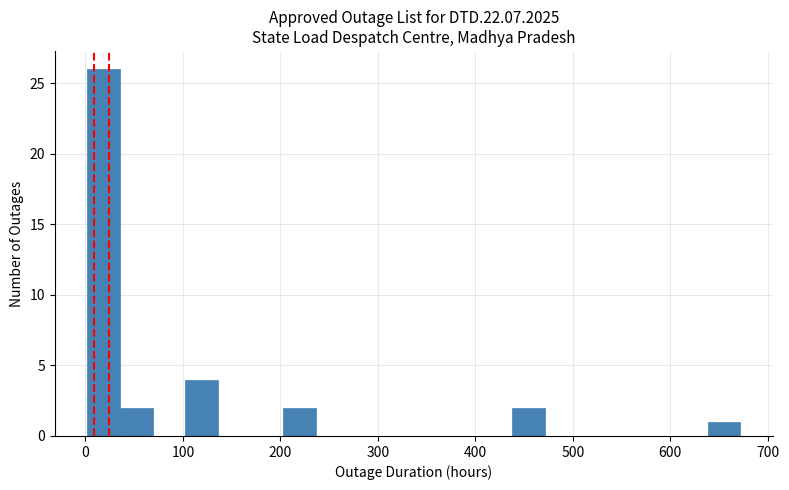

Read against the x-axis, roughly where is the centre of the tallest bar?

20